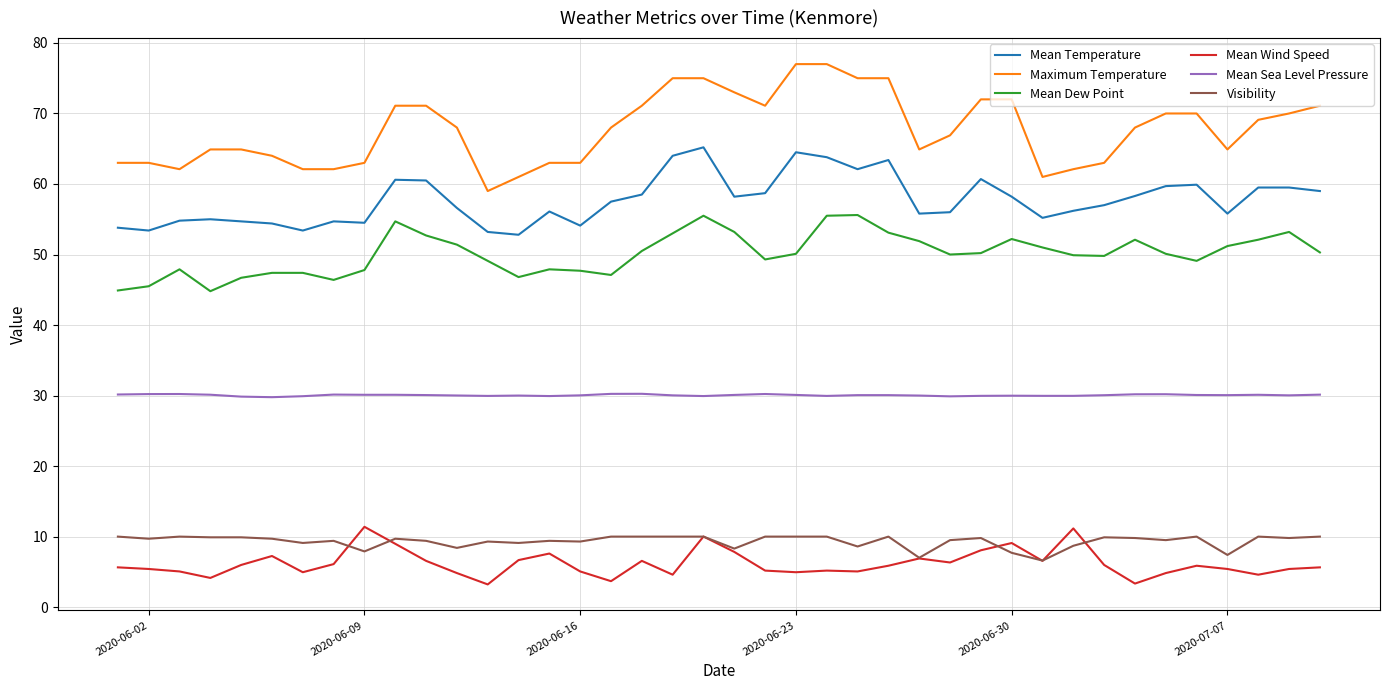

Which series has the largest total across all categories?

Maximum Temperature